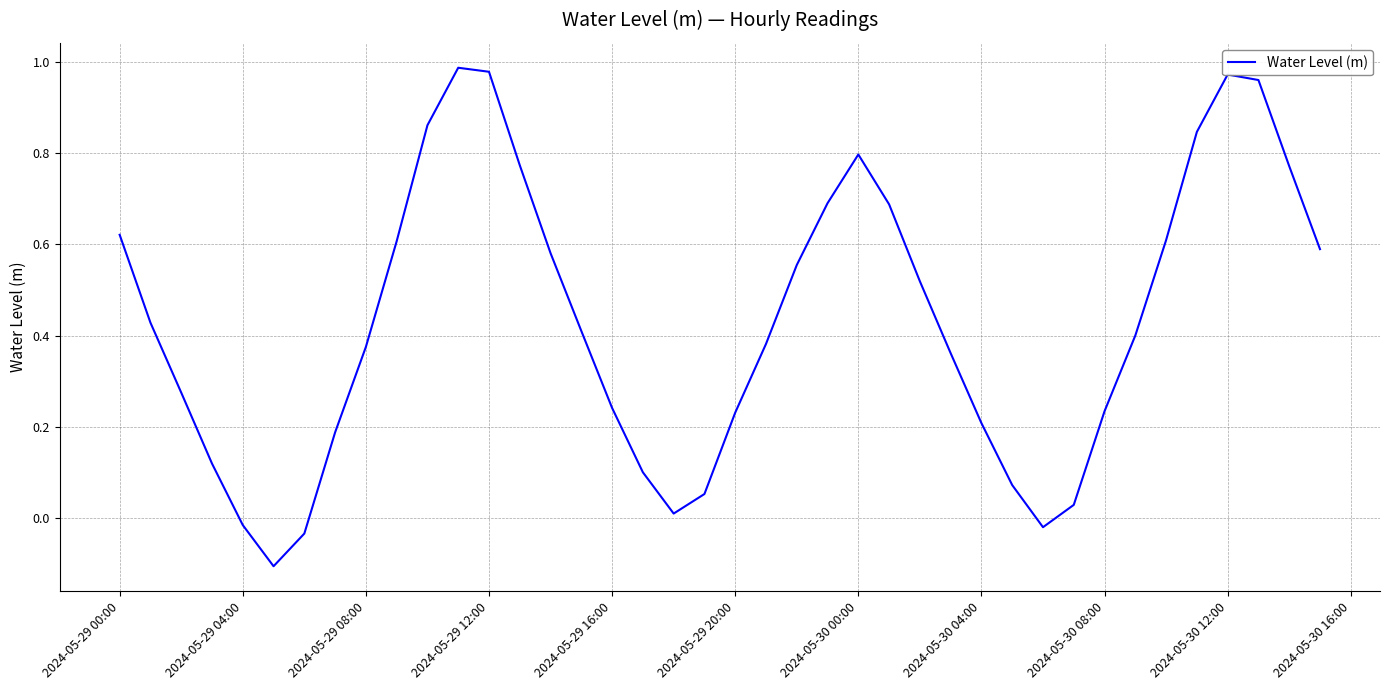

Does the chart have visible grid lines?

Yes